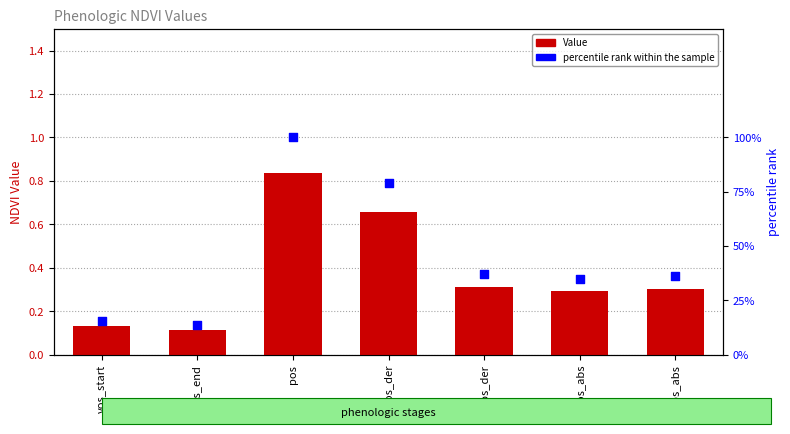

At how many categories does at least one series exceed 32?

5